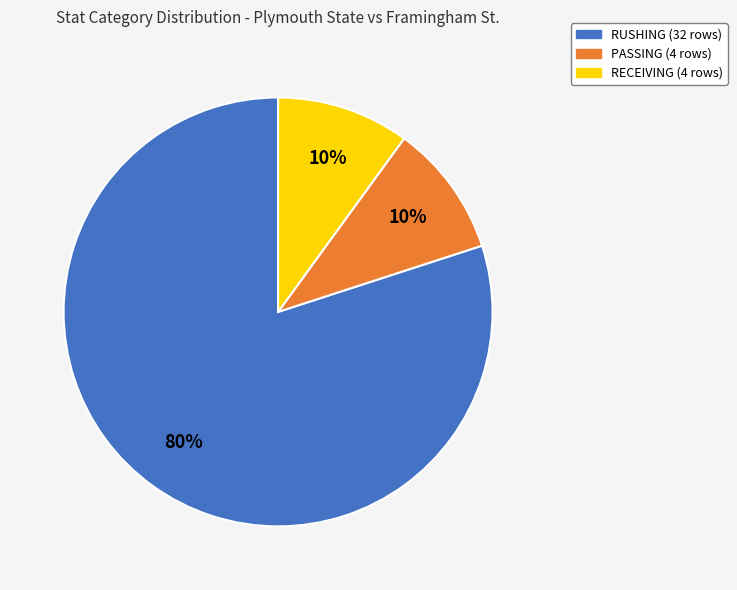

To the nearest percent, what percentage of the pie is PASSING?

10%